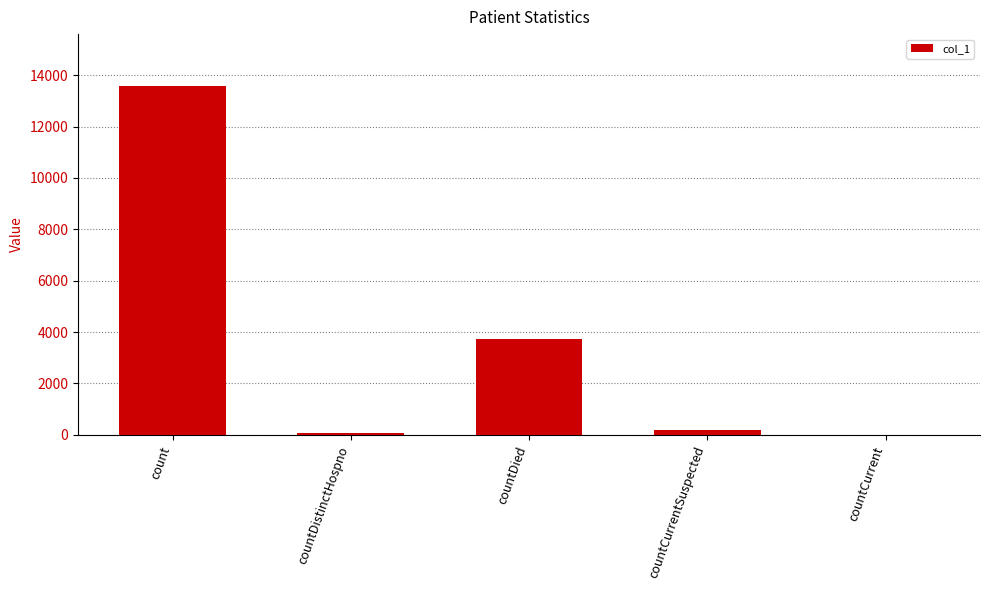

At which category does the chart reach its peak across all series?

count